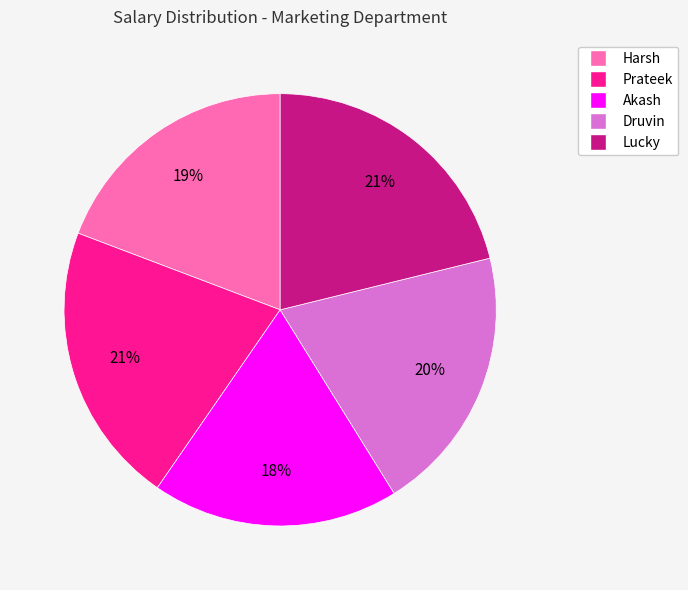

Do Harsh and Prateek together represent more than half of the pie?

No